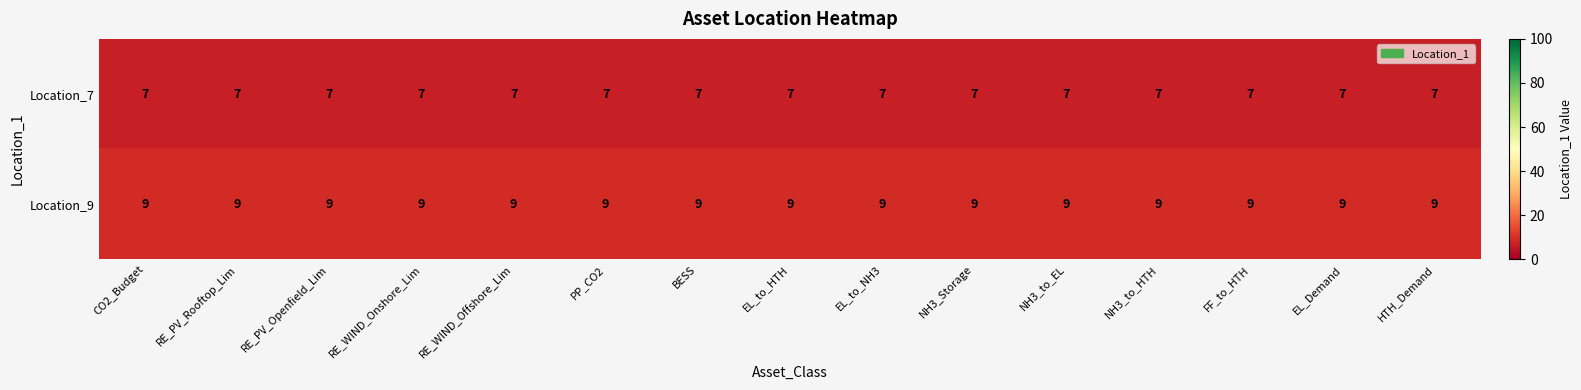

What is the minimum value shown in the chart?

7